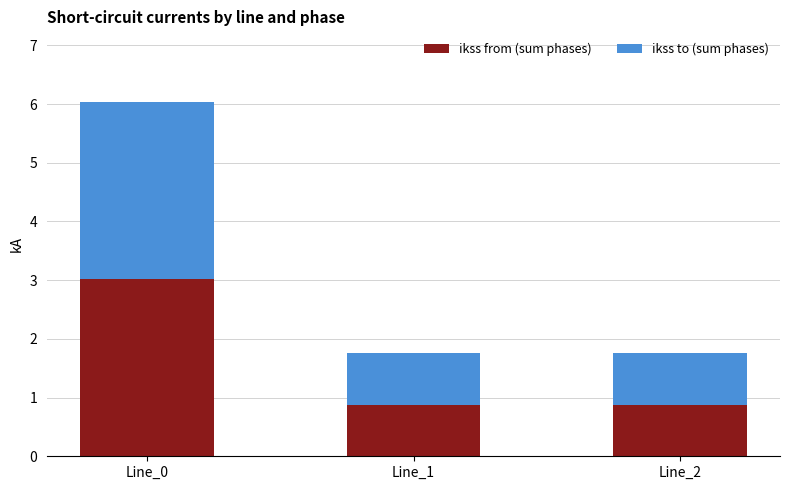

Reading left to right, what are the values for ikss from (sum phases)?

Line_0=3.0	Line_1=0.9	Line_2=0.9